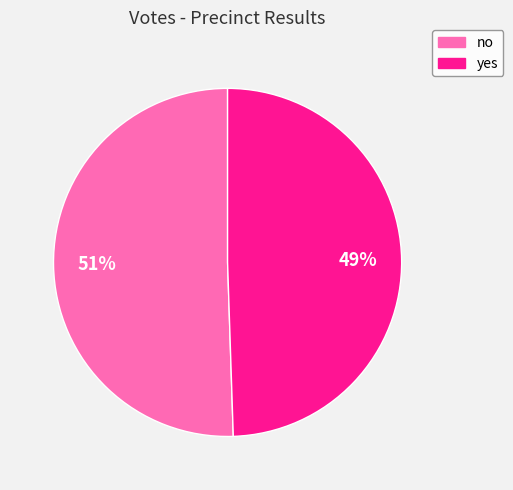

The yes slice represents 57% of the pie. True or false?

False